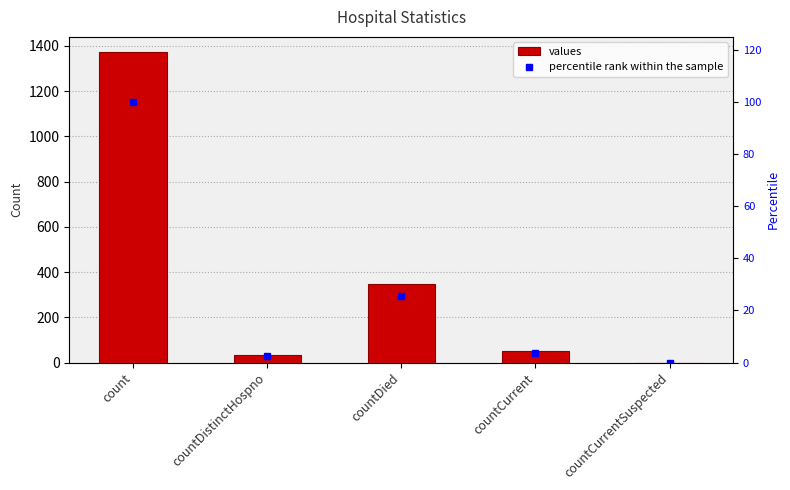

What is the label of the 5th bar from the right?

count